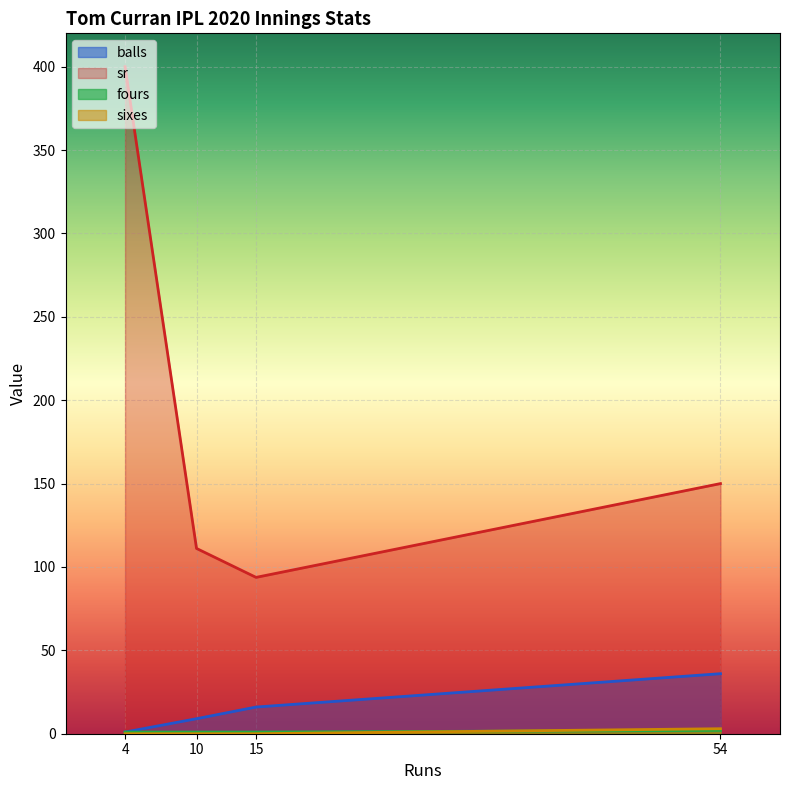

Is the value of balls at 10 greater than the value of sr at 15?

No